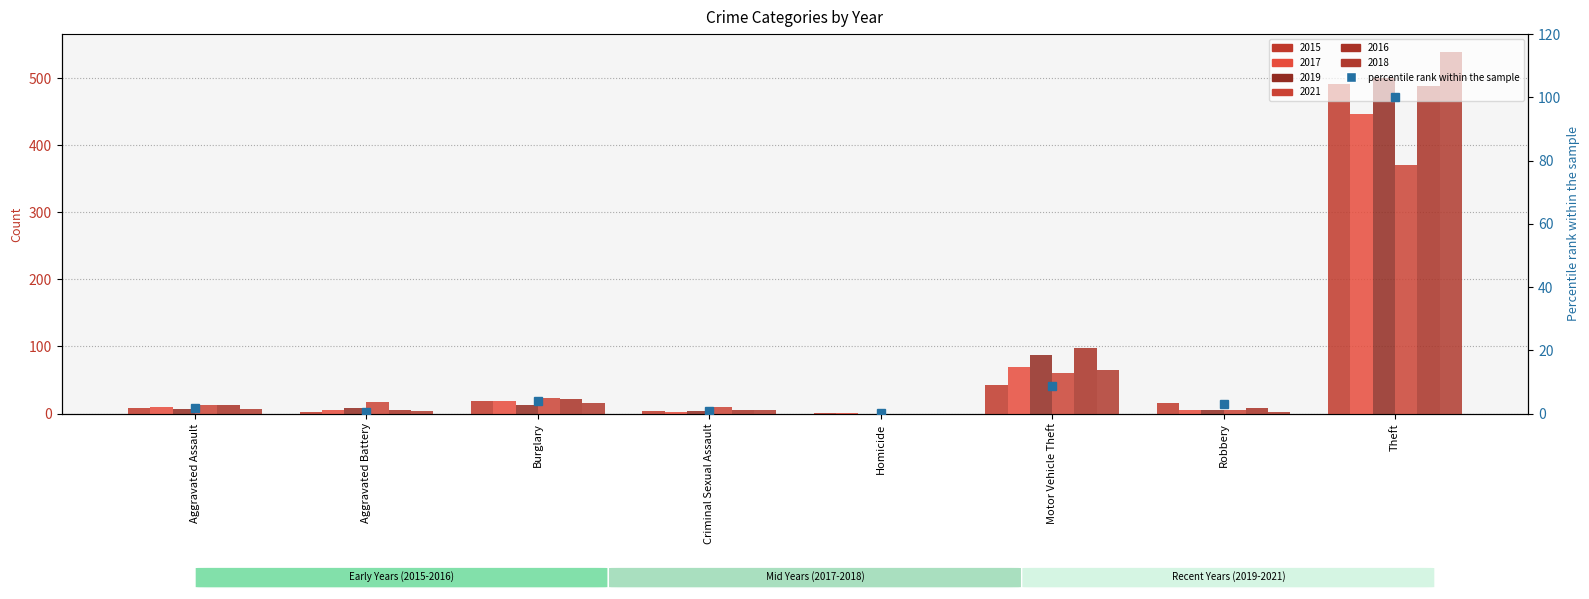

What are all the series names shown in the legend?

2015, 2017, 2019, 2021, 2016, 2018